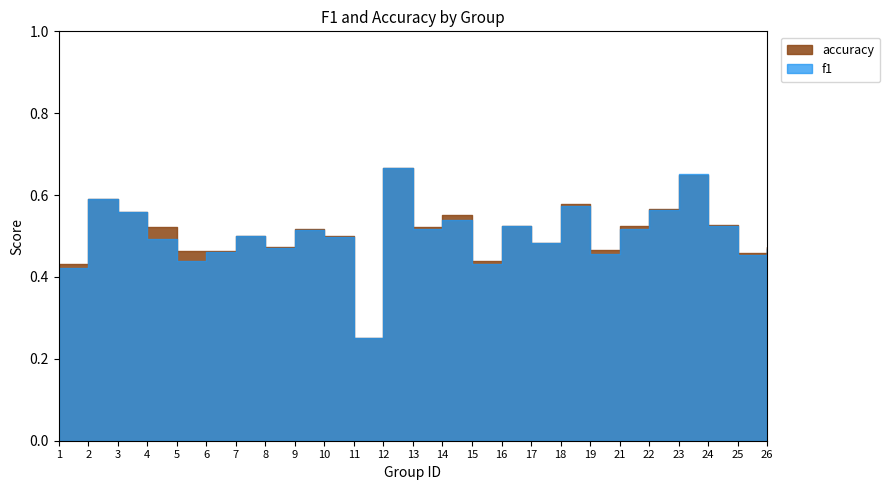

What is the minimum value for f1?

0.2